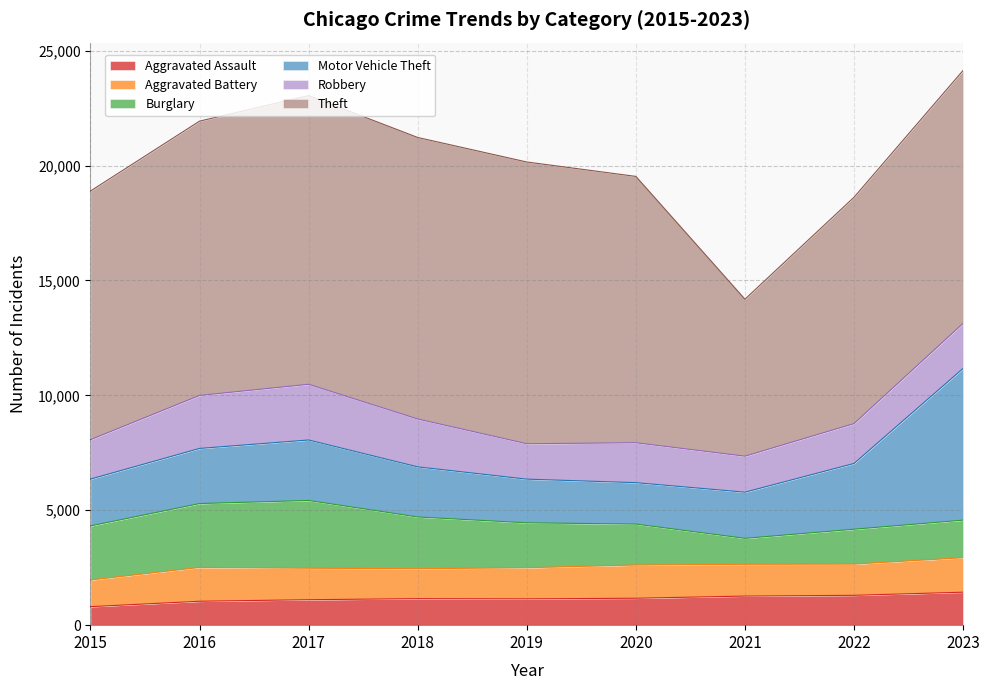

At which category does Theft reach its first local valley?

2018